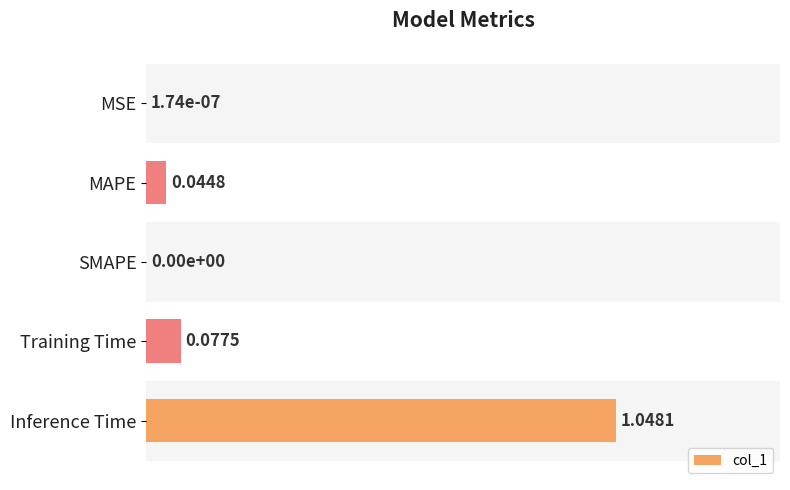

What is the average value?

0.2